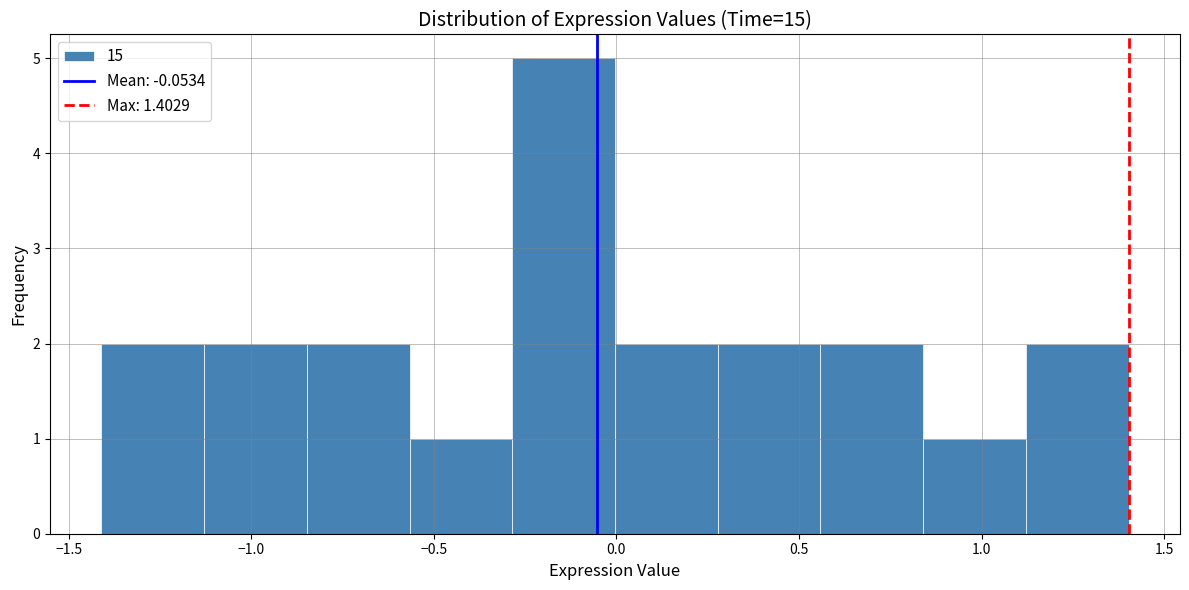

Reading left to right, list every bar in this chart as the range it spans on the x-axis followed by its height. Neither the bar edges nor the heights are printed on the chart, so give them approximately, as read against the axes.

-1.40 to -1.15: 2
-1.15 to -0.85: 2
-0.85 to -0.55: 2
-0.55 to -0.30: 1
-0.30 to 0.00: 5
0.00 to 0.30: 2
0.30 to 0.55: 2
0.55 to 0.85: 2
0.85 to 1.10: 1
1.10 to 1.40: 2